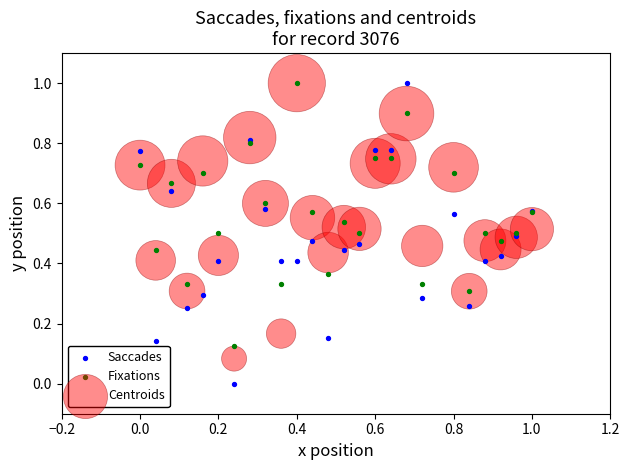

Which series reaches the minimum Y coordinate?

Saccades